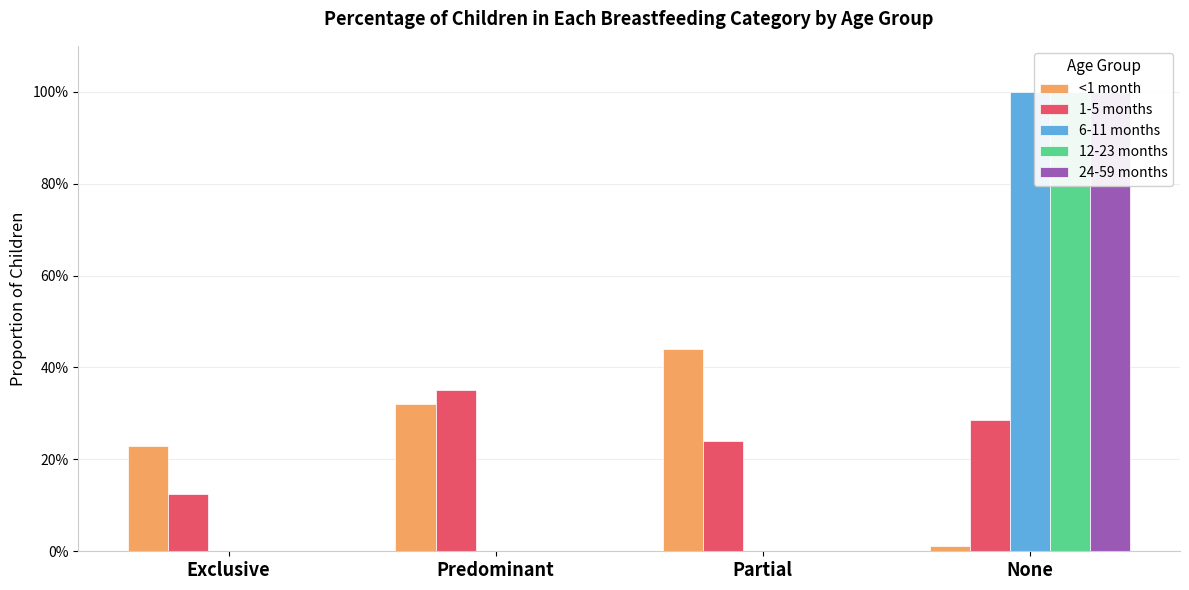

What value does the <1 month series have at Exclusive?

0.2